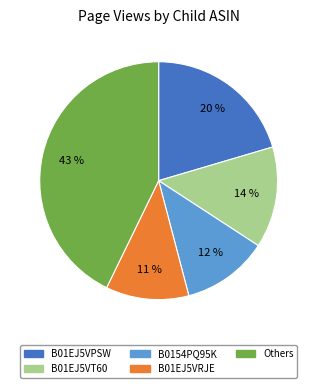

Is there any slice that represents more than half of the pie?

No